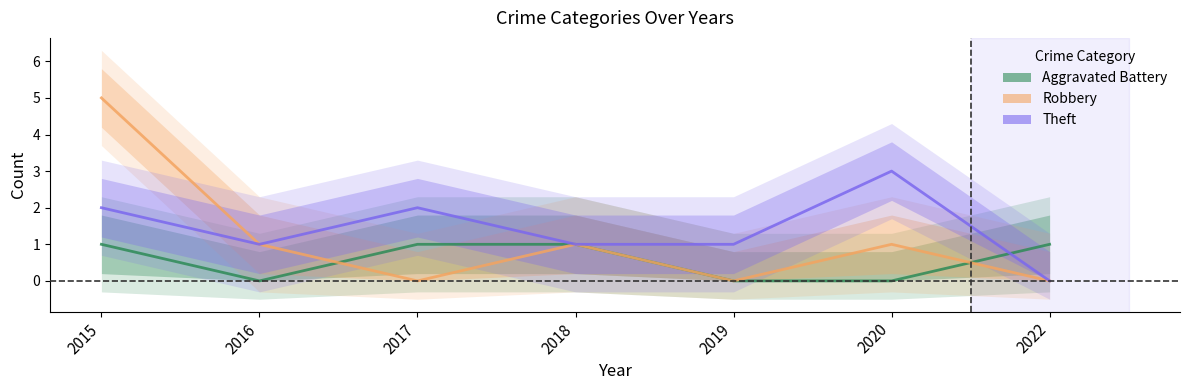

How many data points in Robbery are less than 1?

3